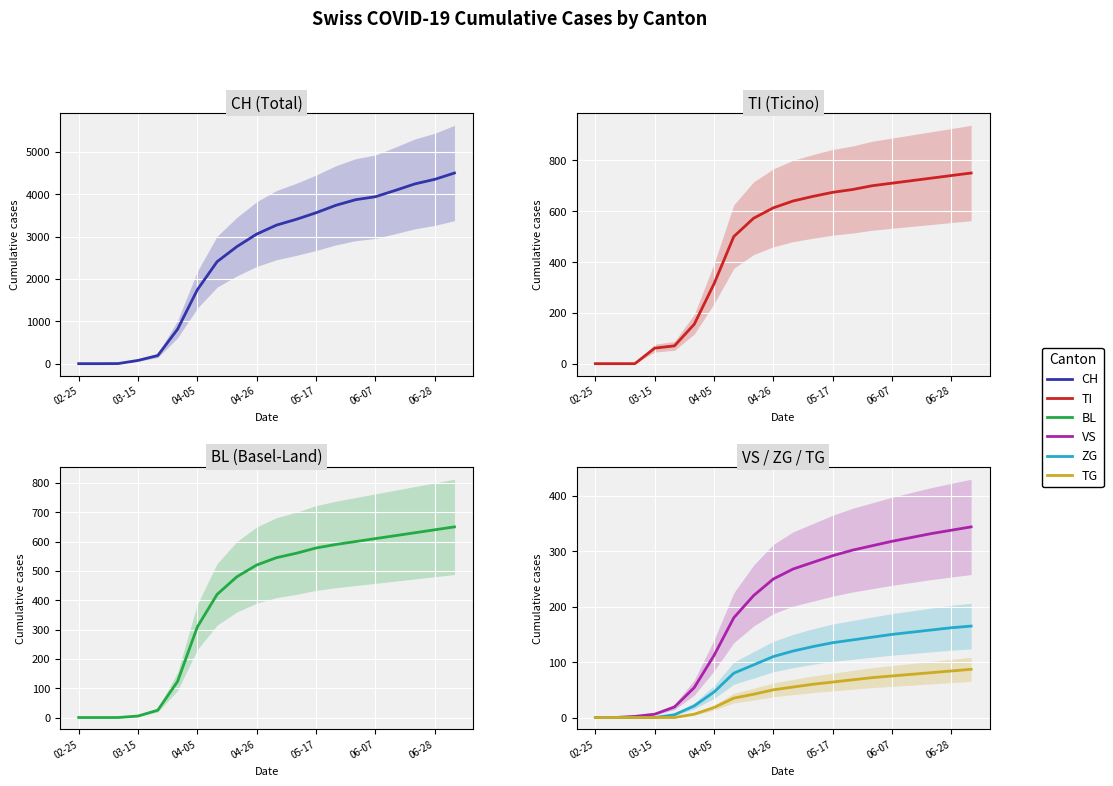

What is the difference between the highest and lowest values at 13?

3669